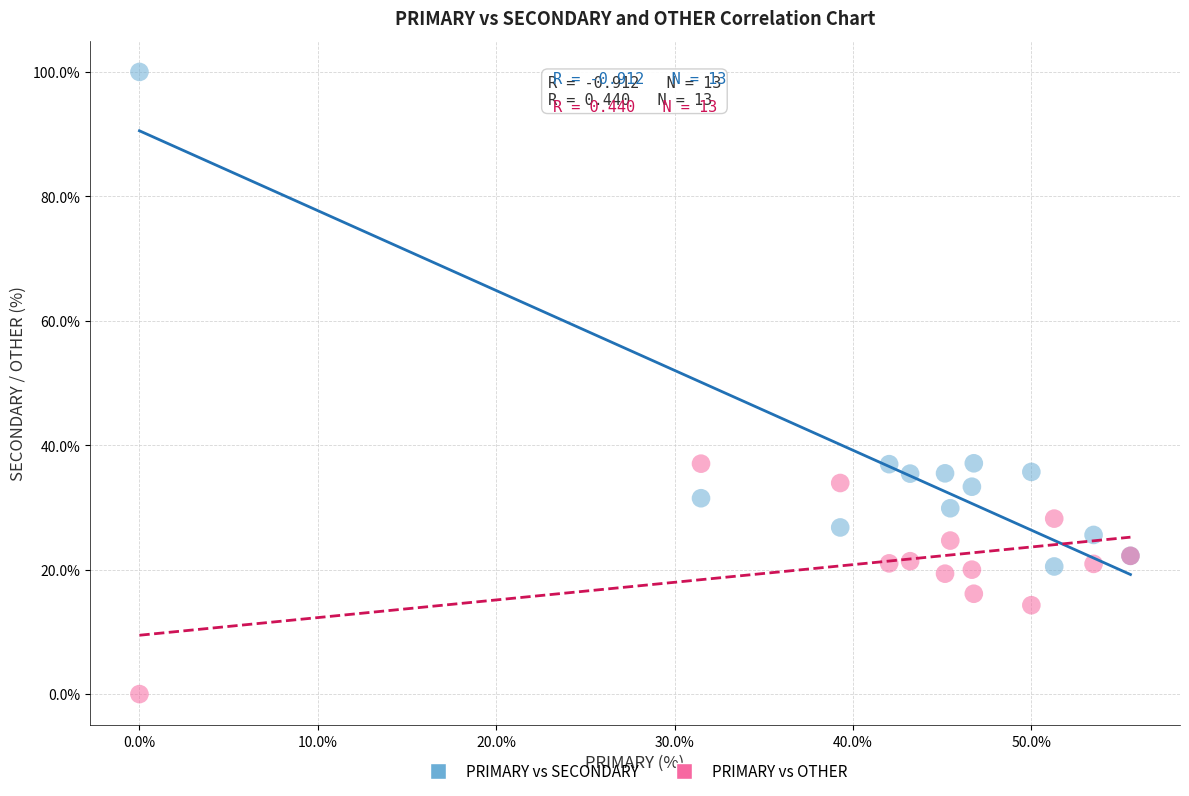

Which series contains the highest Y value?

PRIMARY vs SECONDARY